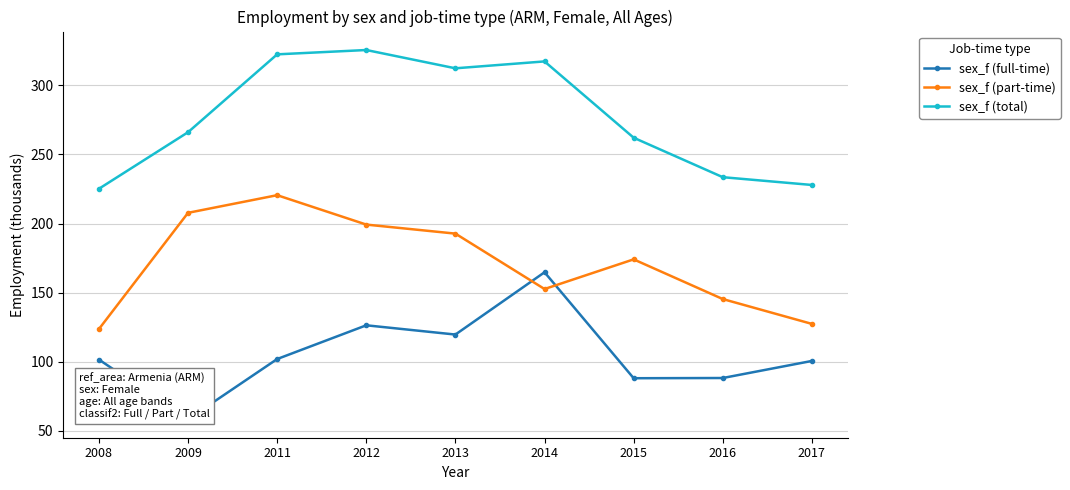

Where is sex_f (part-time) nearest to the value 172?

2015